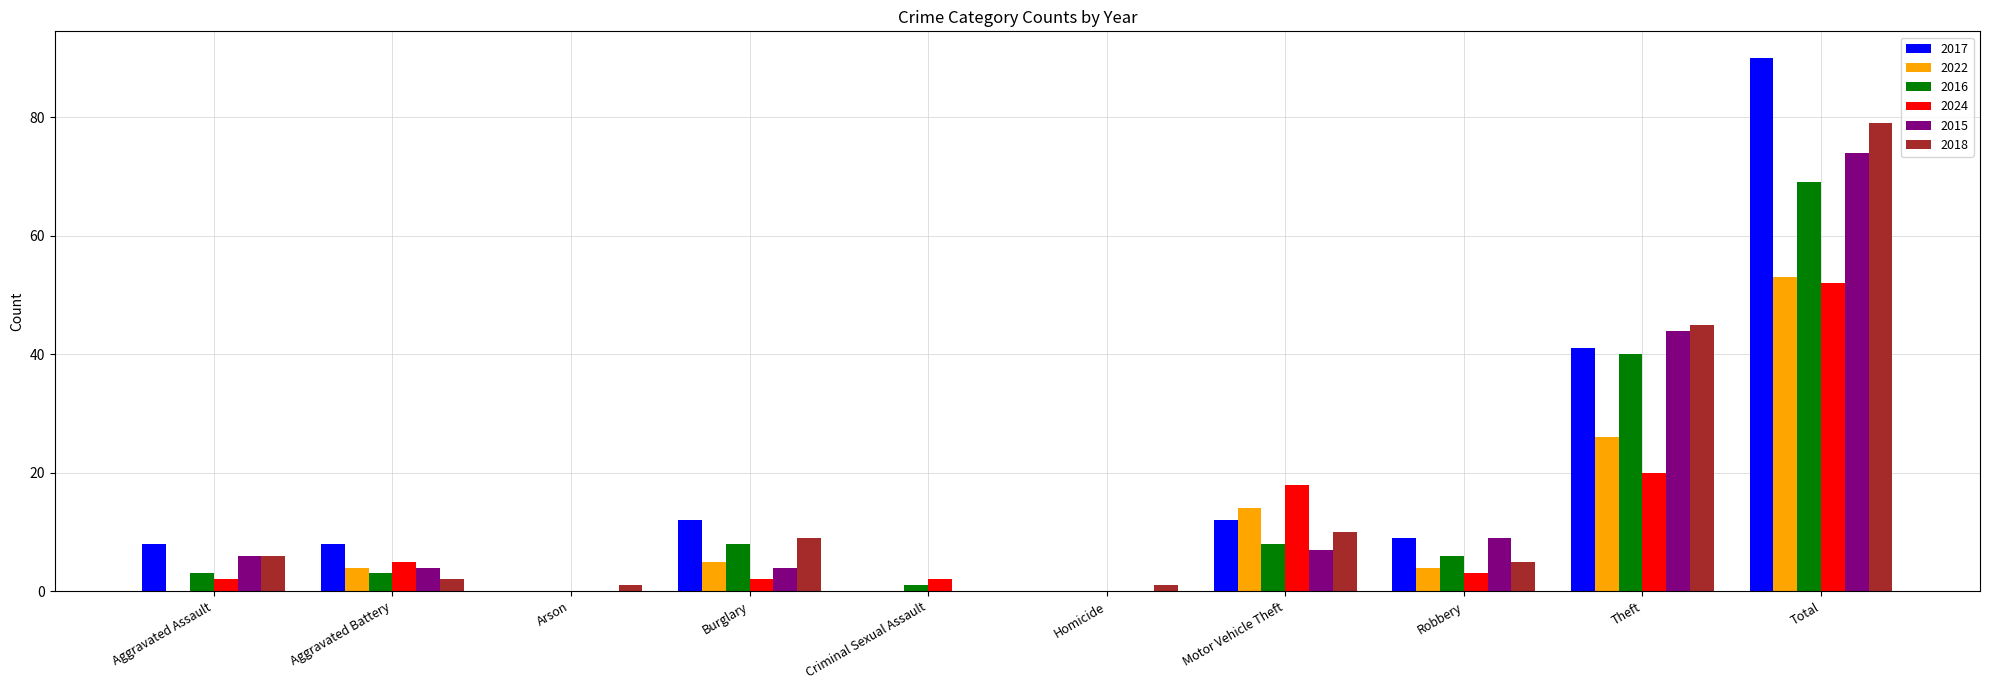

How many series are shown in this chart?

6